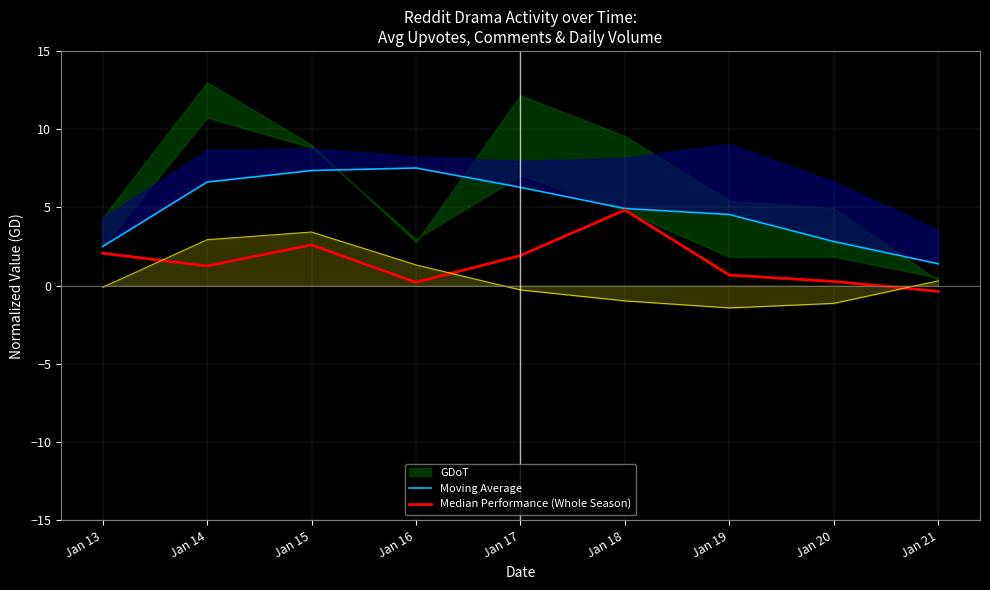

What is the sum of all Moving Average values?

44.0